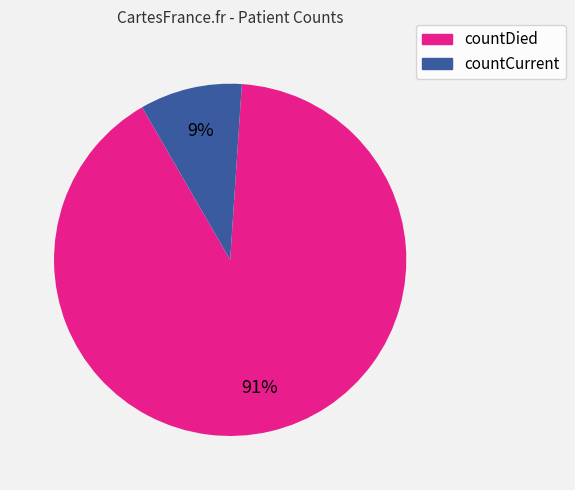

Do countCurrent and countDied together represent more than half of the pie?

Yes